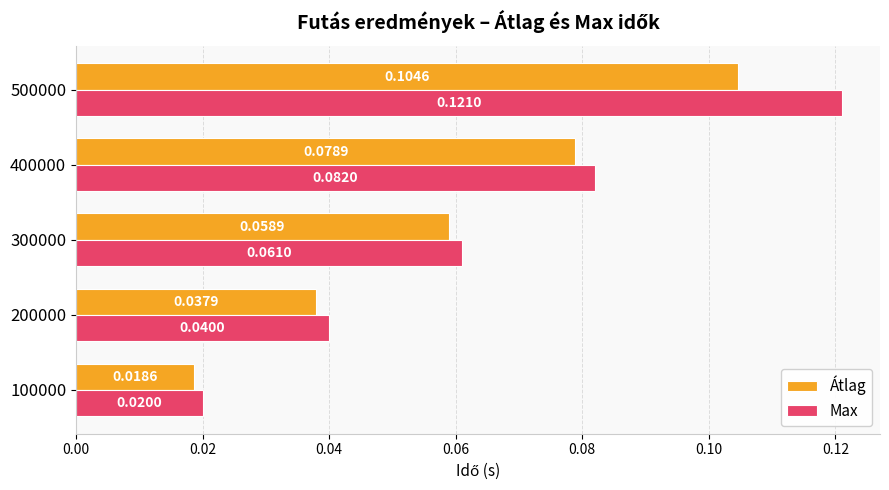

Count the number of data series in this chart.

2